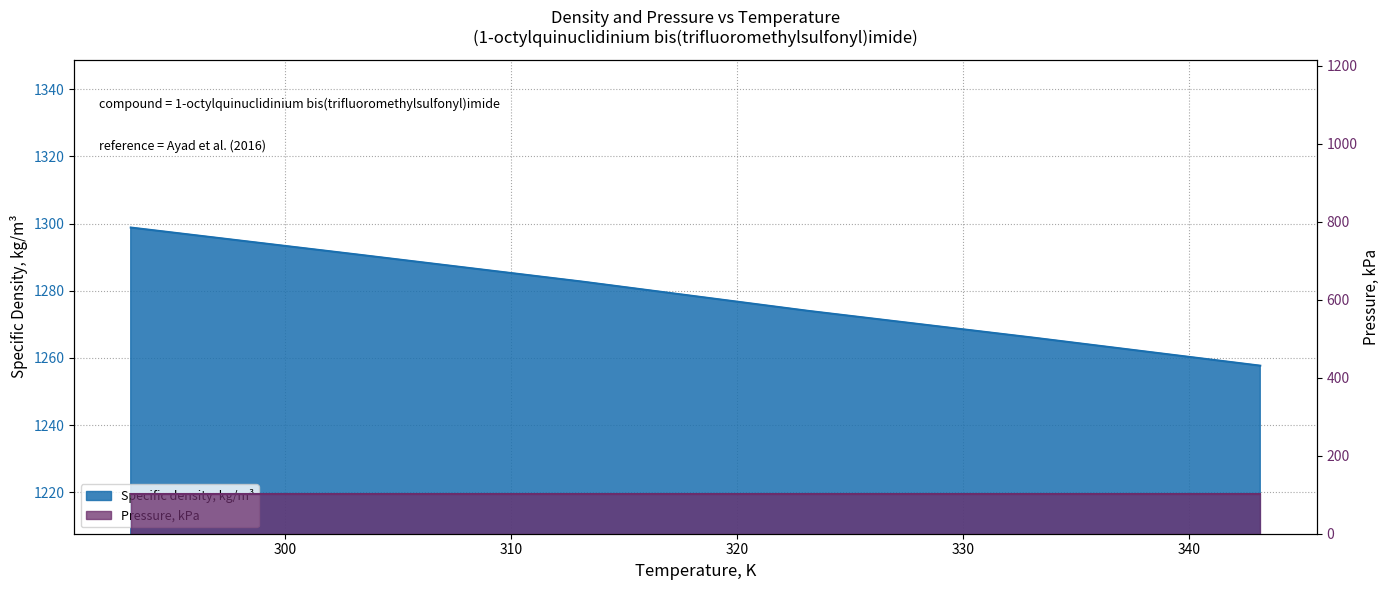

The value at 293.15 is 1298.8. True or false?

True